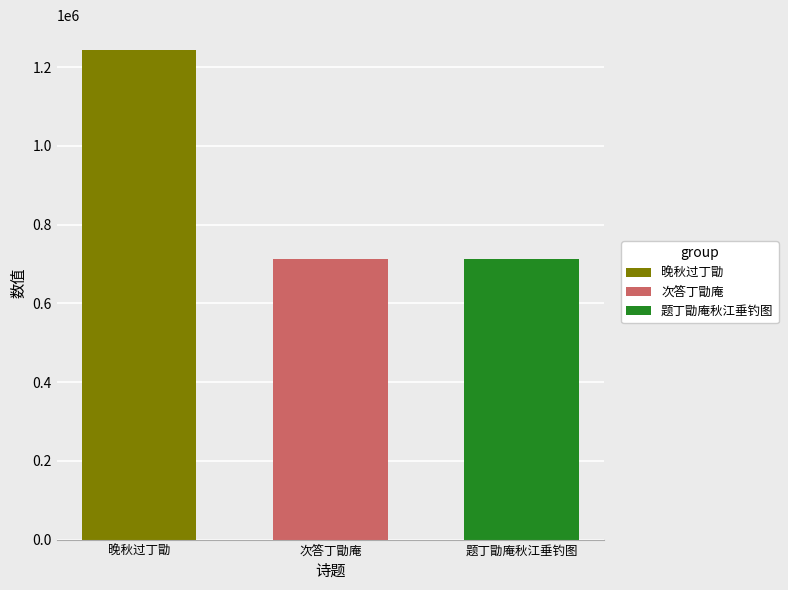

What is the smallest value displayed?

712456